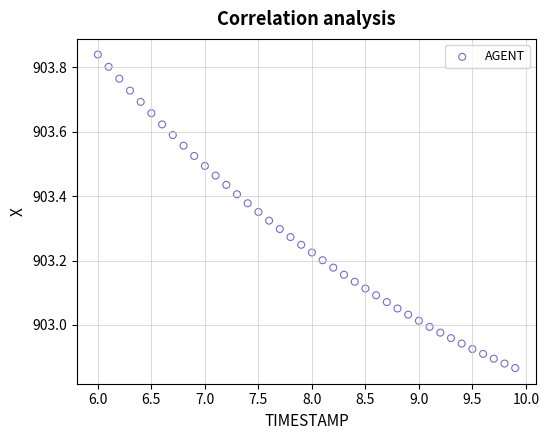

What is the range of Y values (max minus min)?

1.0